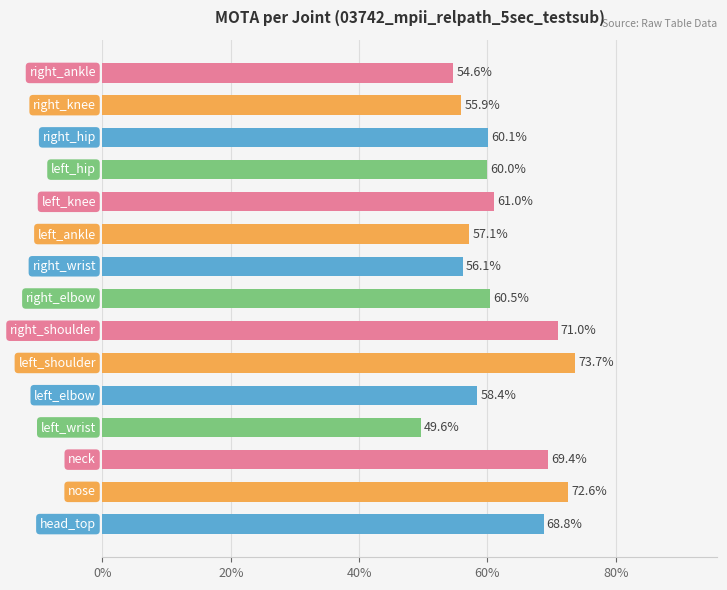

Are the bars horizontal?

Yes